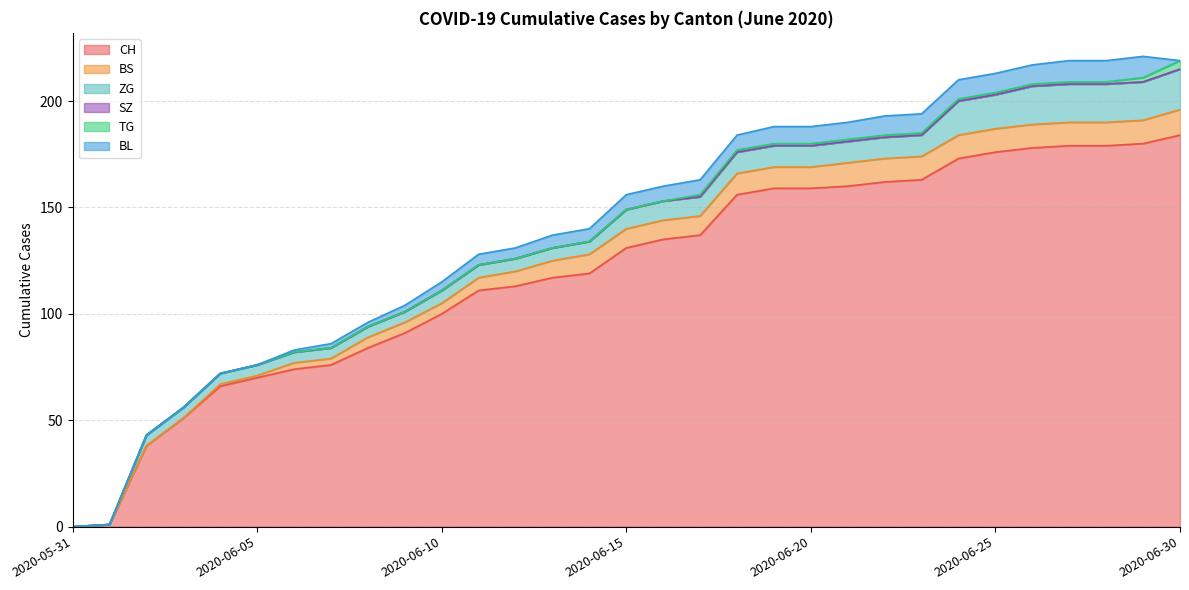

The value of SZ at 2020-06-25 is 0. True or false?

True